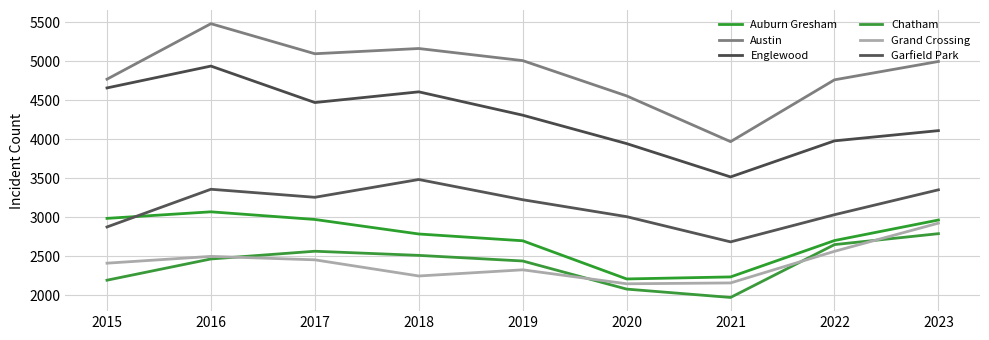

True or false: Auburn Gresham has more than 1 points higher than both neighbors.

False